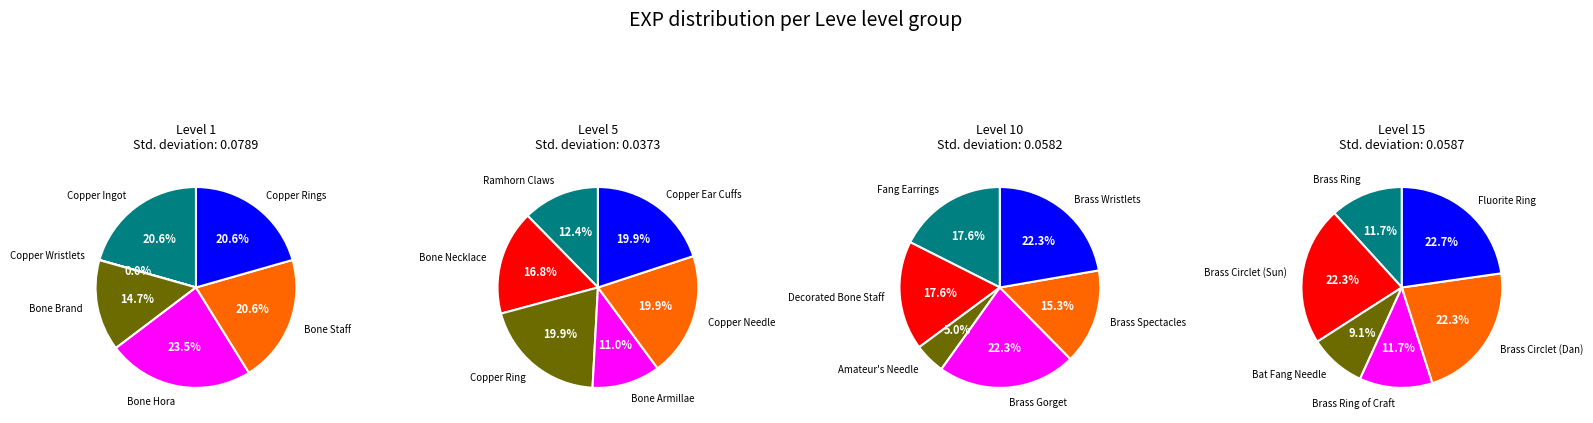

Is it true that Bone Staff is 17% of the pie?

False